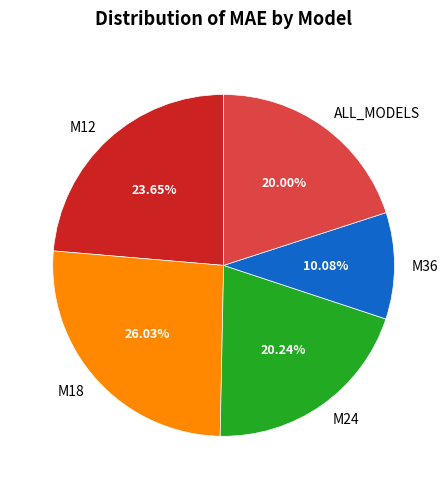

Is it true that M36 is 1% of the pie?

False